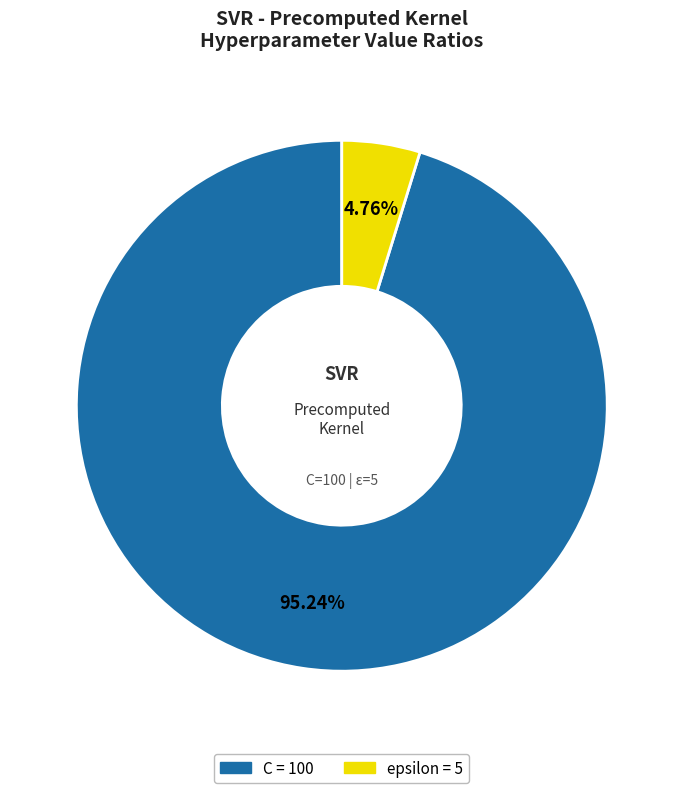

Which slice is the smallest?

epsilon